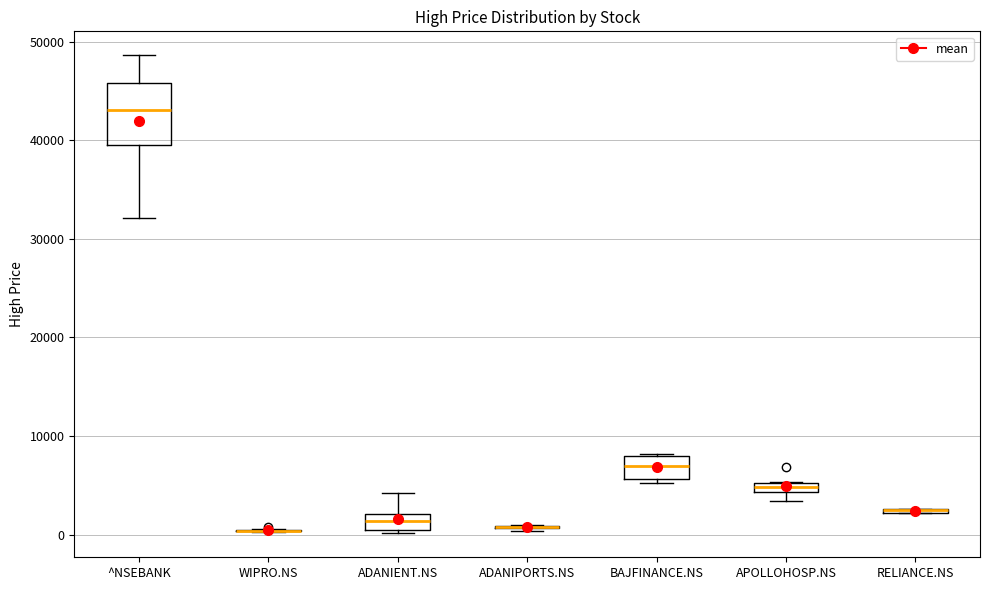

Comparing the boxes themselves (not the whiskers), which one is the tallest?

^NSEBANK